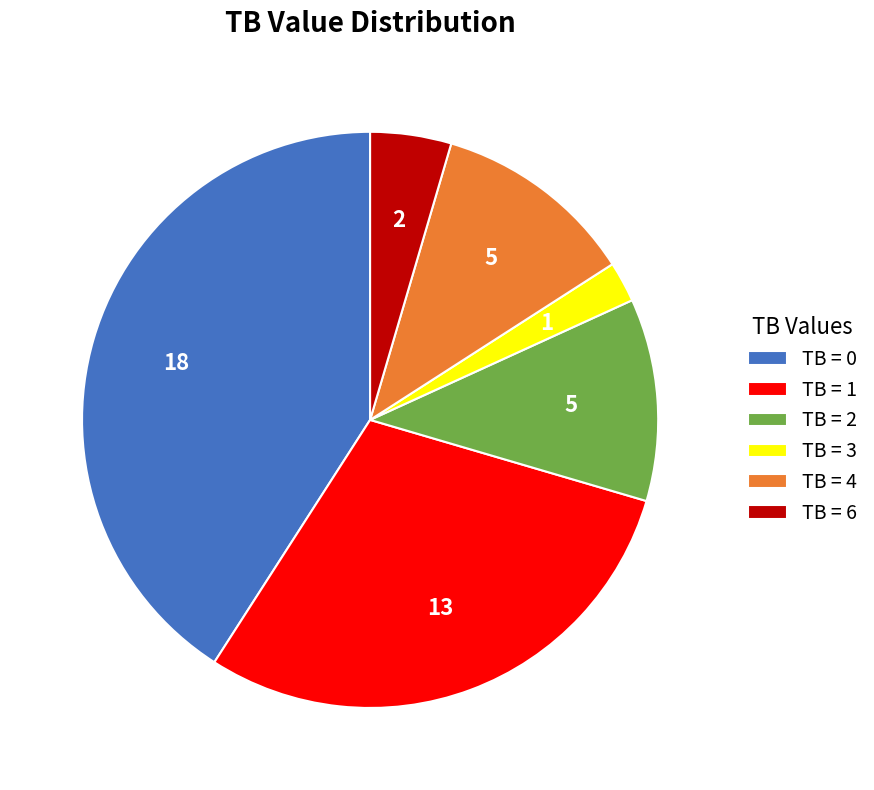

True or false: TB = 0 accounts for 35% of the total.

False